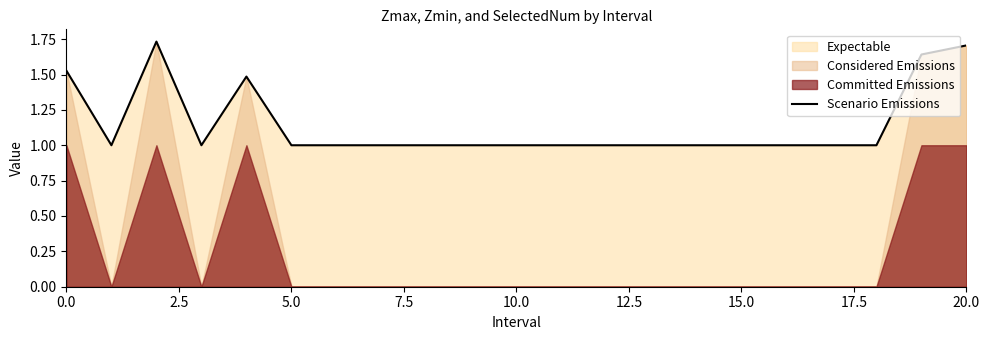

Is it true that Scenario Emissions equals 3.0 at 20.0?

False